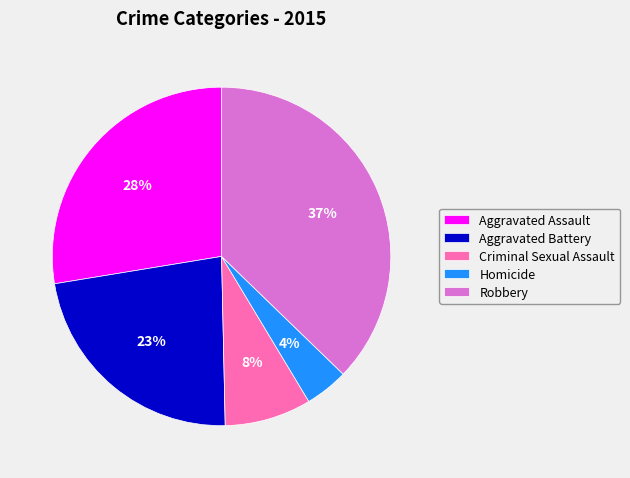

True or false: Aggravated Assault accounts for 28% of the total.

True